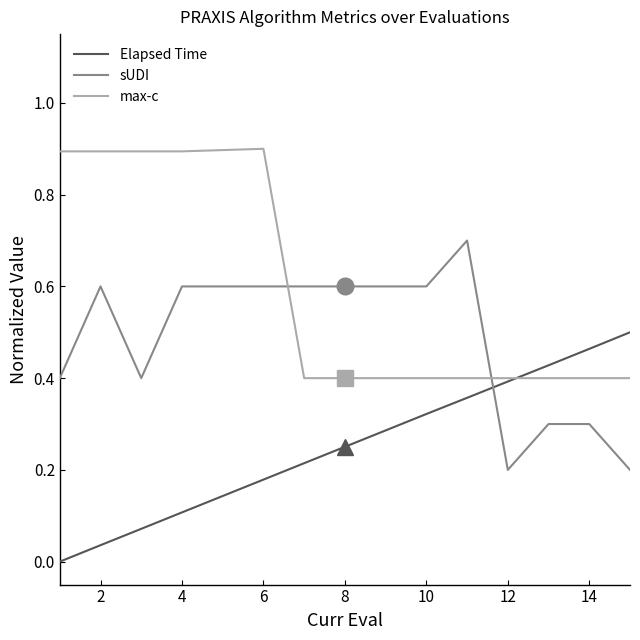

True or false: sUDI has more than 1 interior local peaks.

True